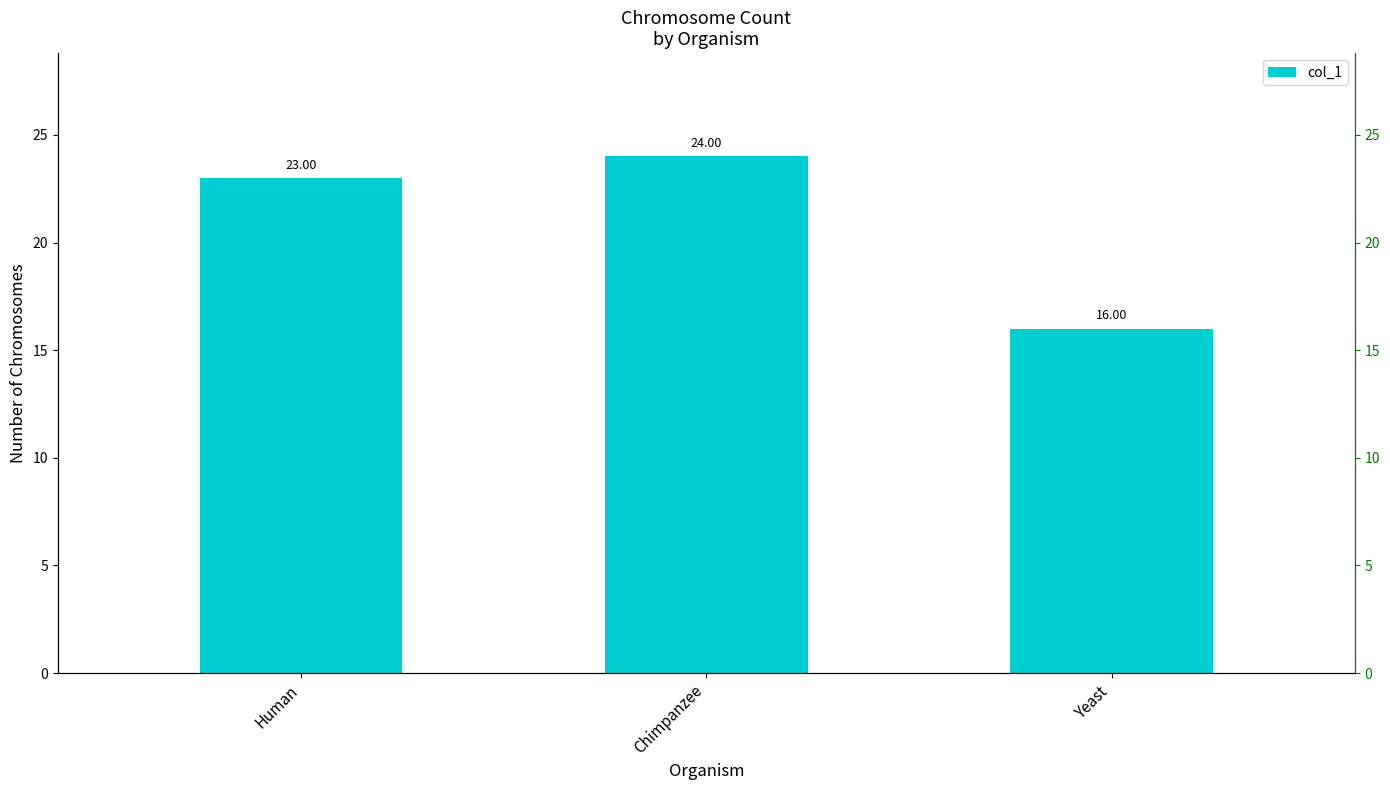

Reading left to right, list all the values displayed in this chart.

Human=23	Chimpanzee=24	Yeast=16